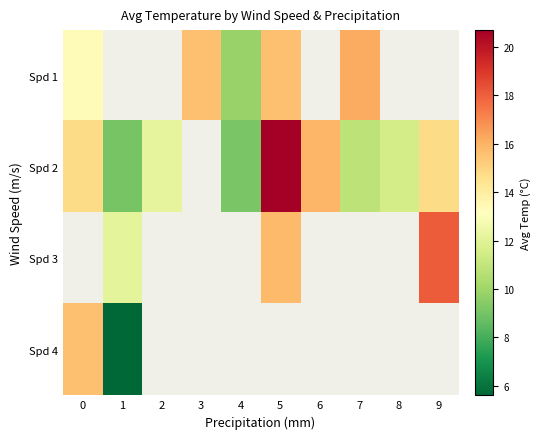

What is the spread (max minus min) of values at 5?

5.1